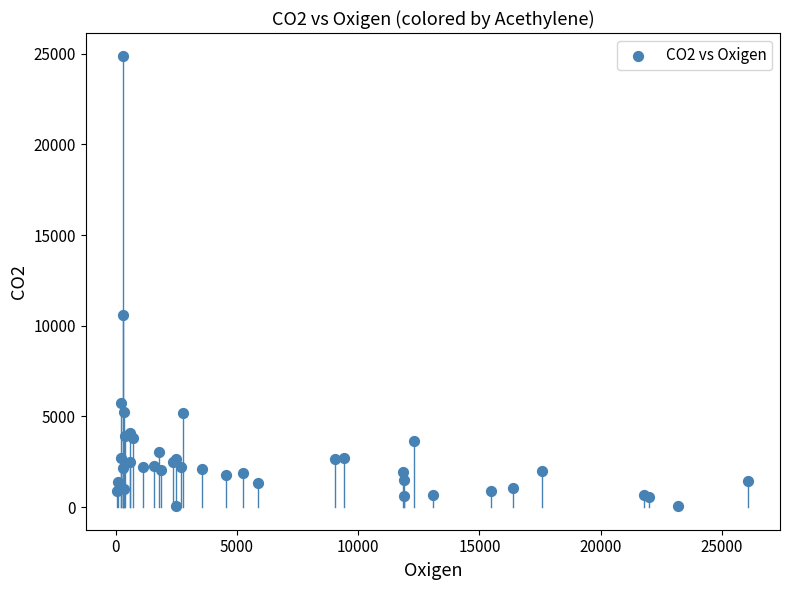

What Y value in the scatter plot is closest to 12474?

10600